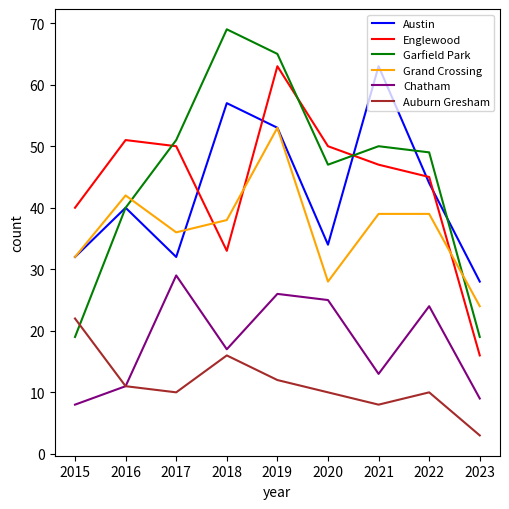

Read the Grand Crossing value at 2018, to the nearest 5.

40